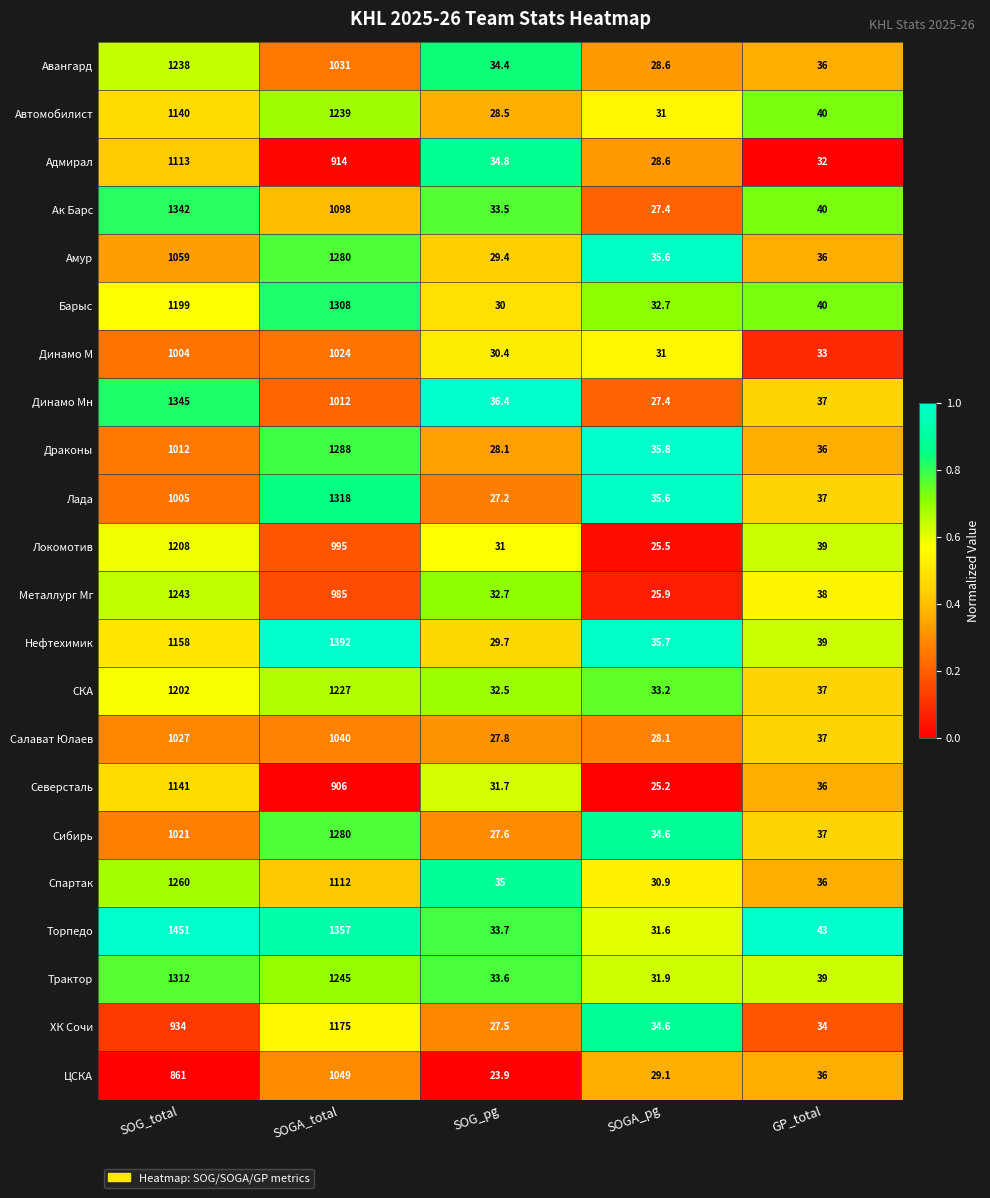

Which series has the widest spread of values?

Торпедо